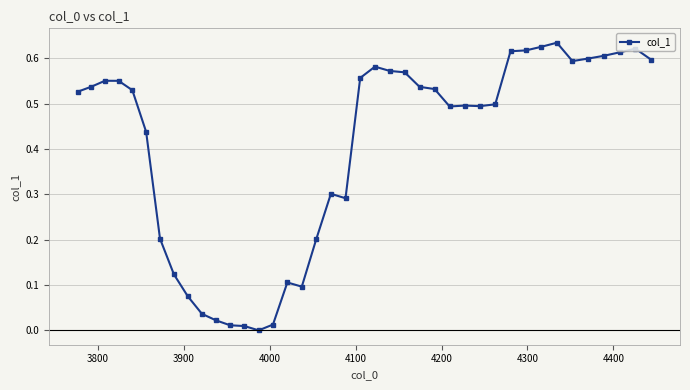

What is the sum of all values?

16.1